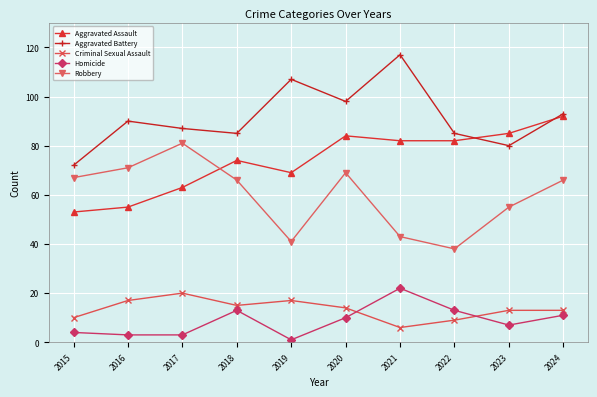

Which label corresponds to the largest value in the chart?

2021